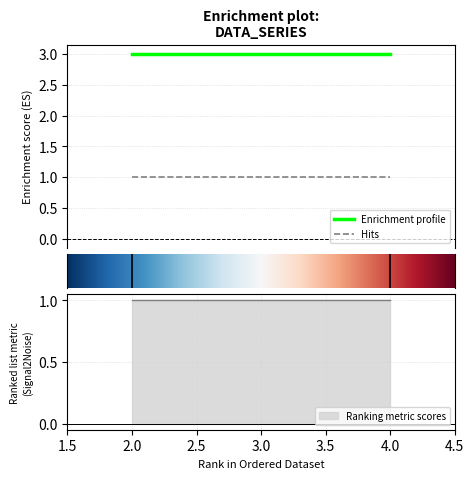

The value of s at 4 is 5. True or false?

False